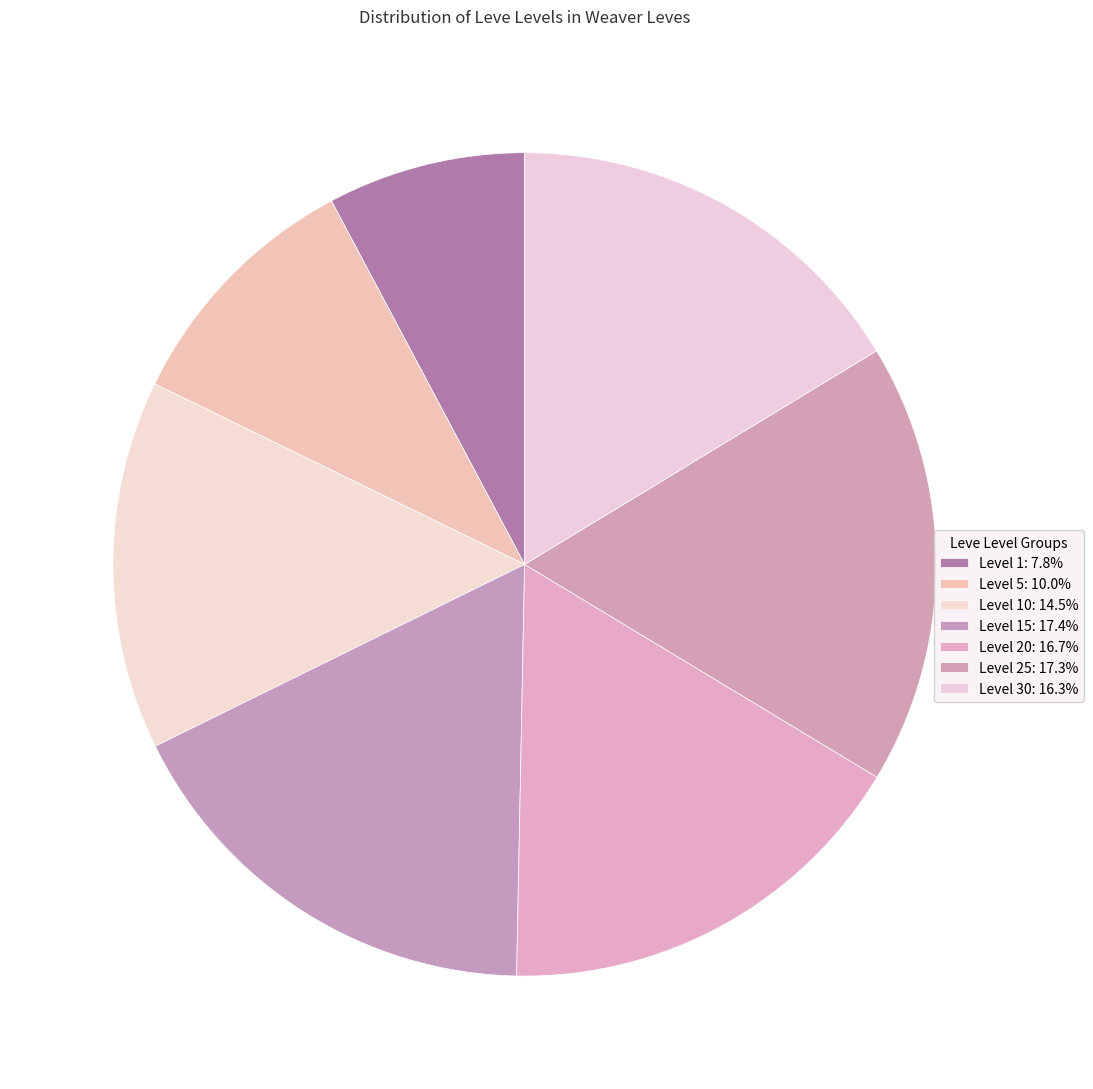

Does any single category account for the majority?

No